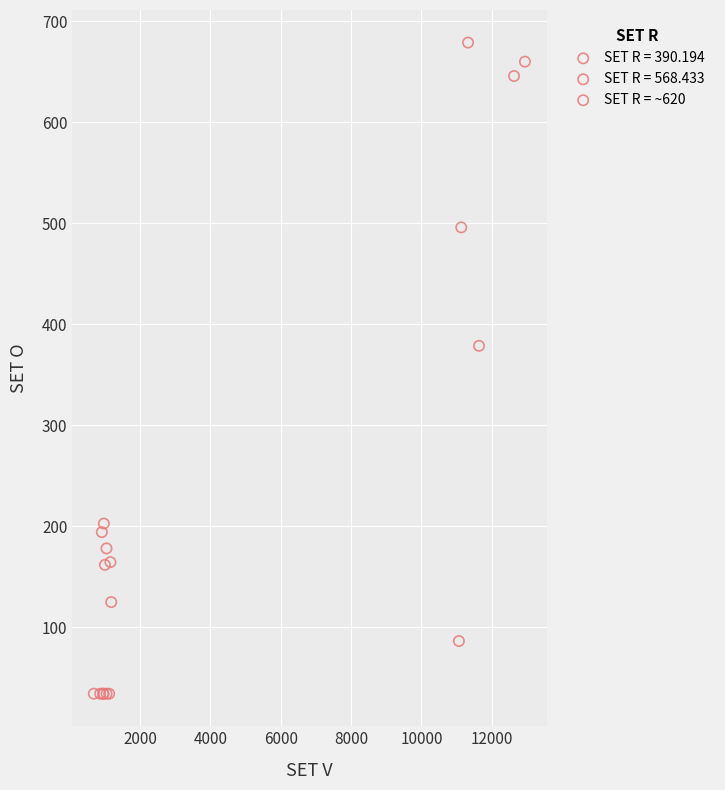

Which series contains the lowest Y value?

SET R = 390.194